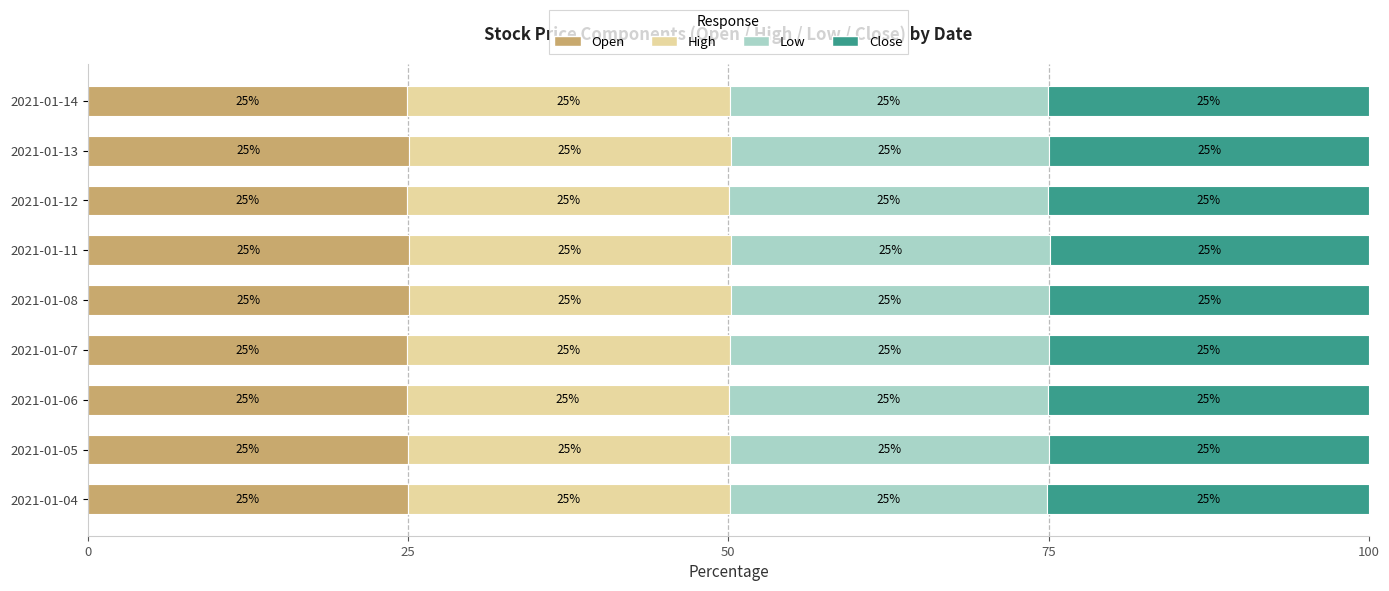

What is the highest value of the Open series?

25.1